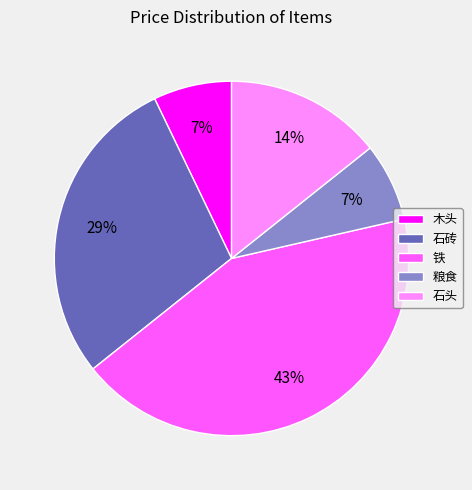

Which slice is the largest?

铁